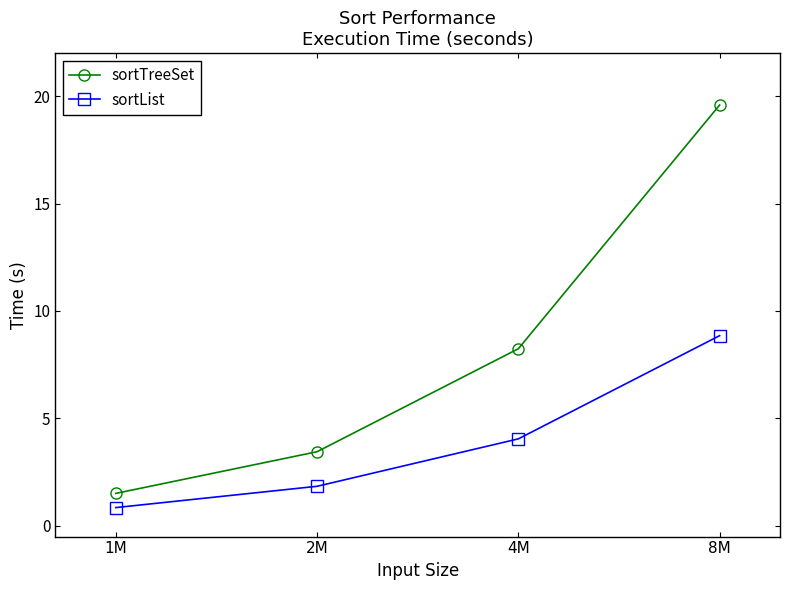

What is the maximum value for sortList?

8.9